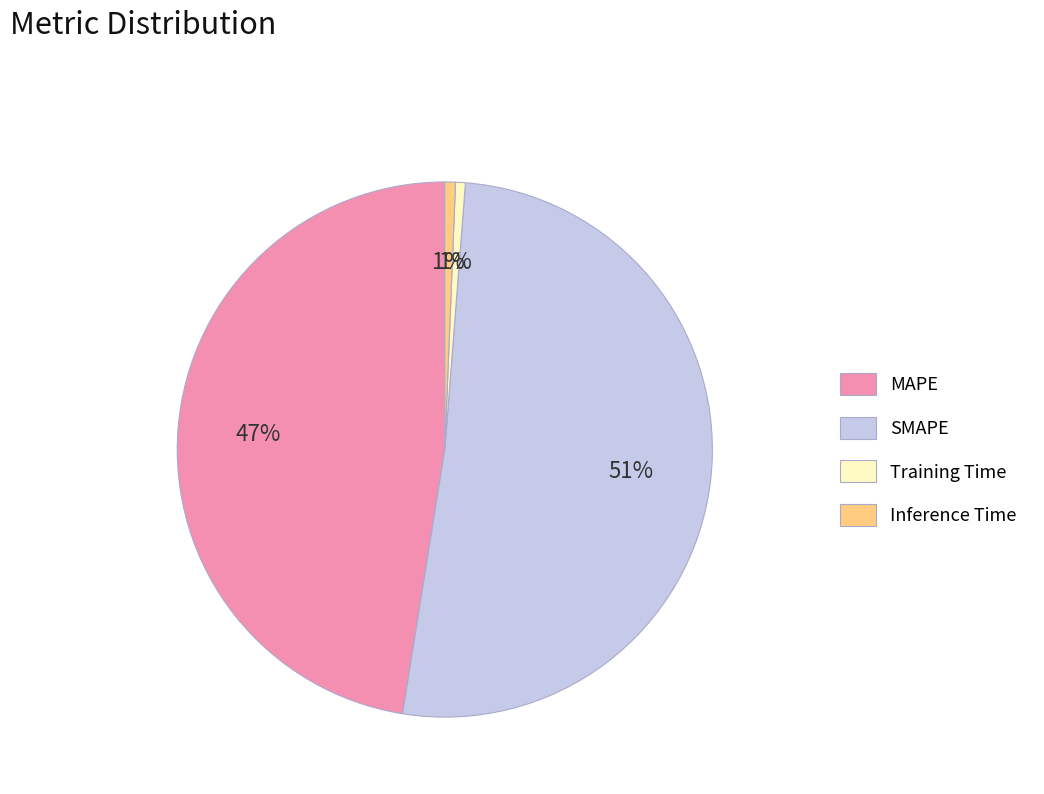

Between SMAPE and Inference Time, which is larger?

SMAPE